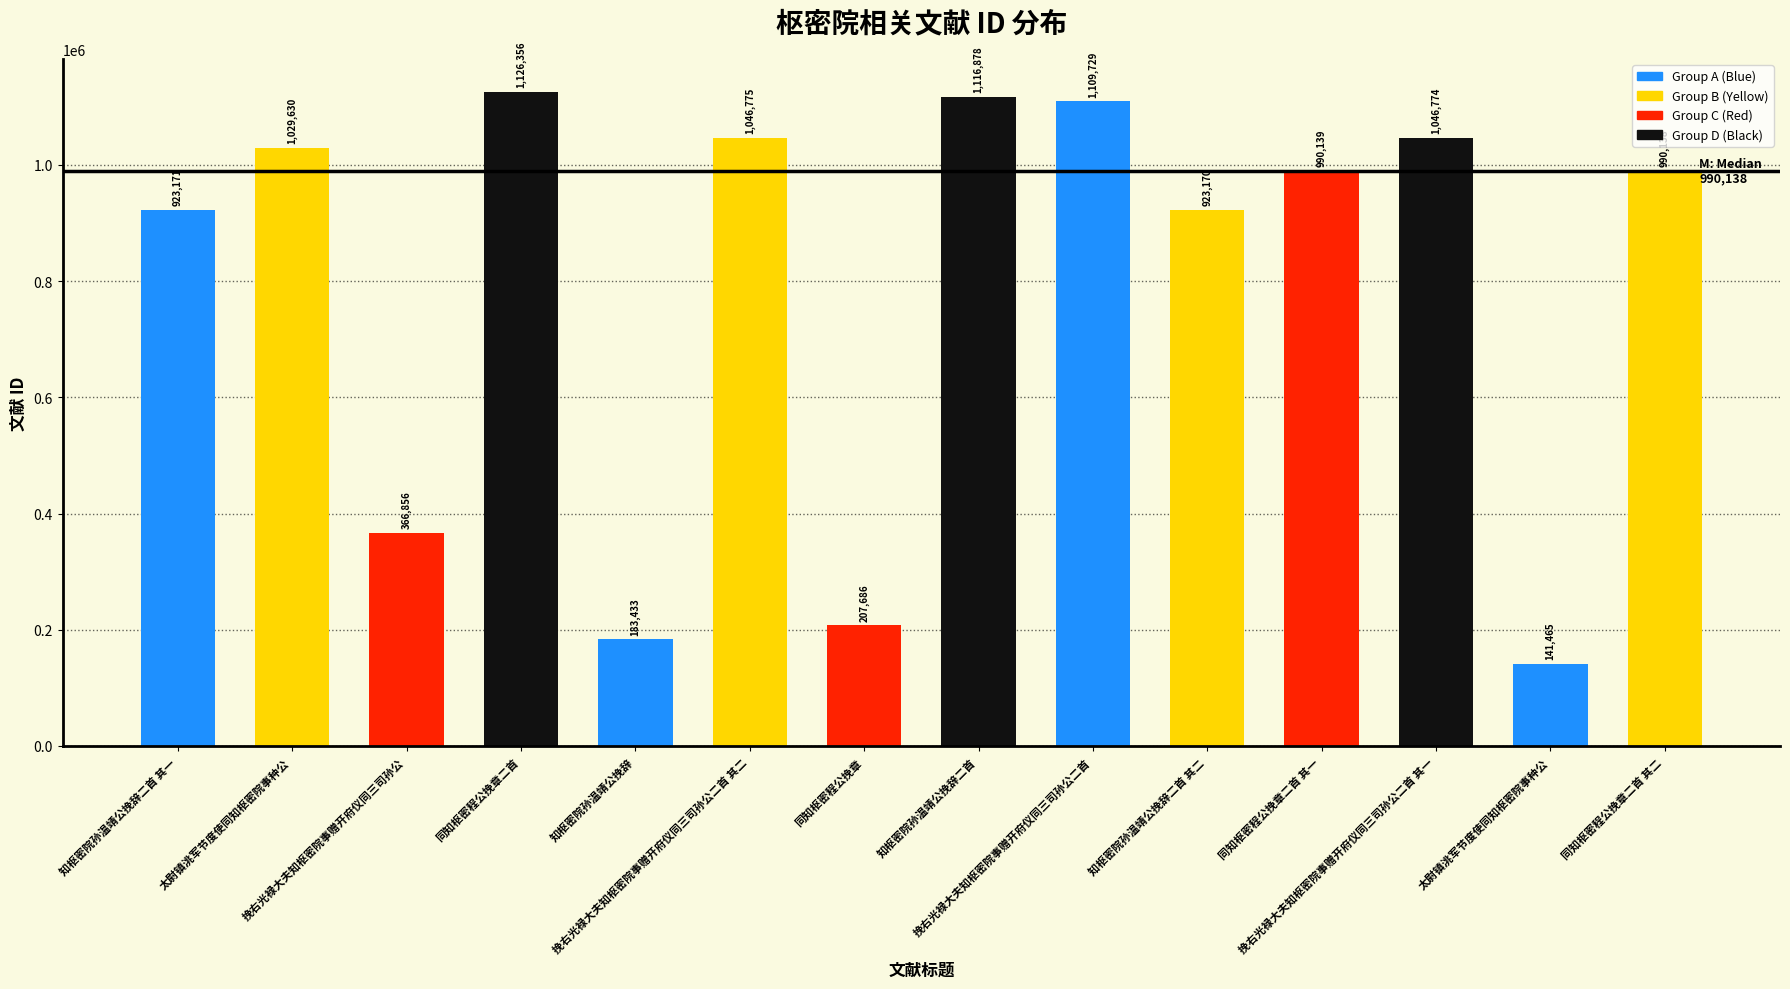

How many bars are there in total?

14